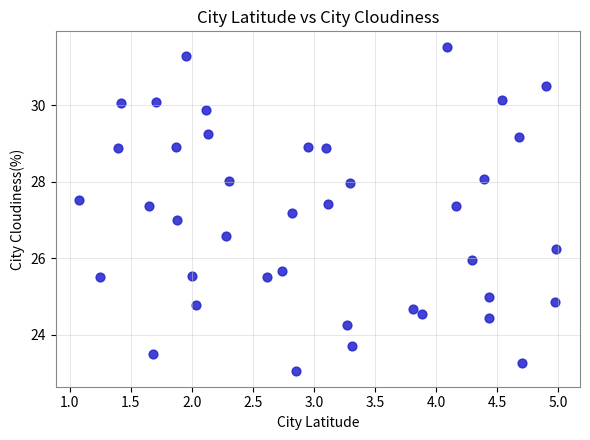

What is the range of Y values (max minus min)?

8.5